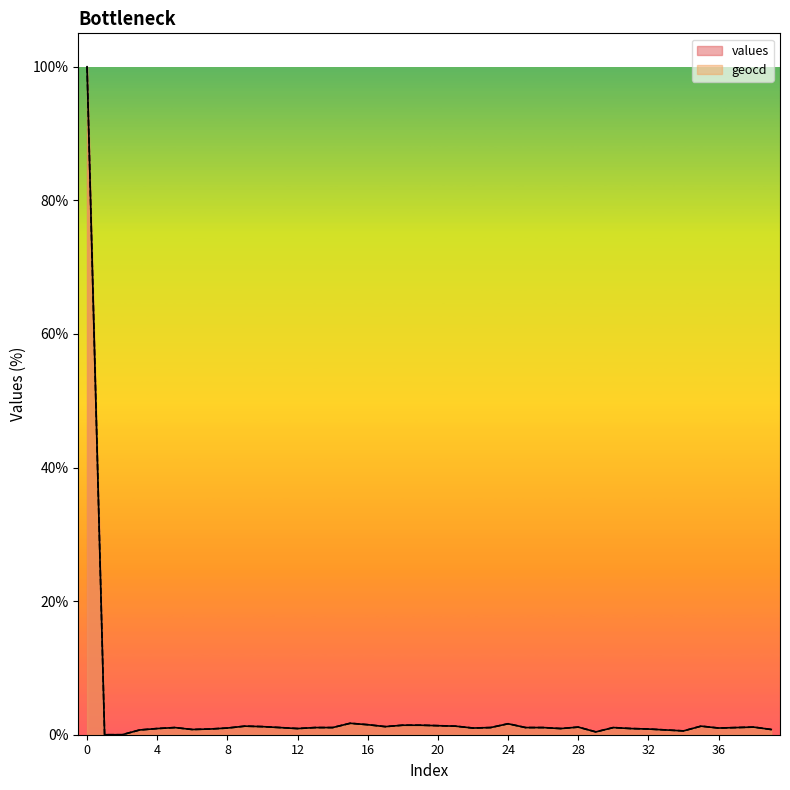

How many lines are shown in the chart?

2